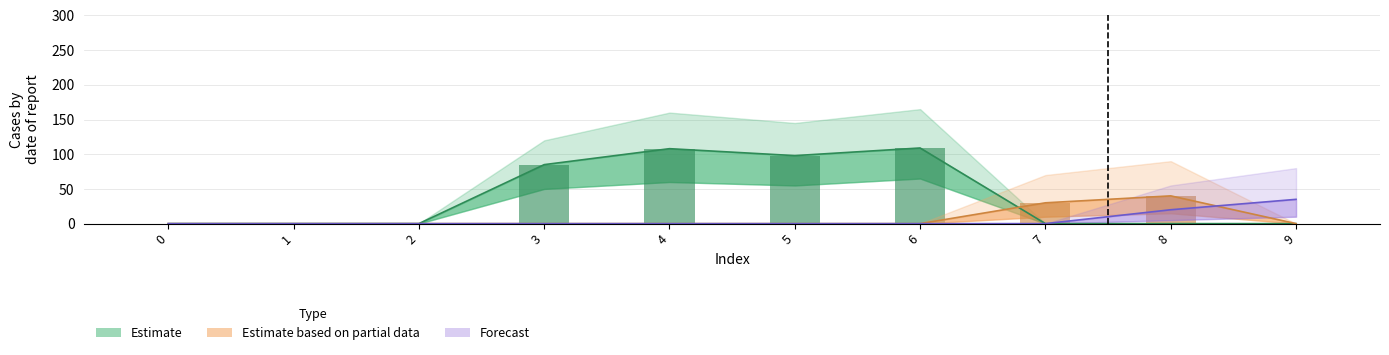

What is the maximum value shown in the chart?

109